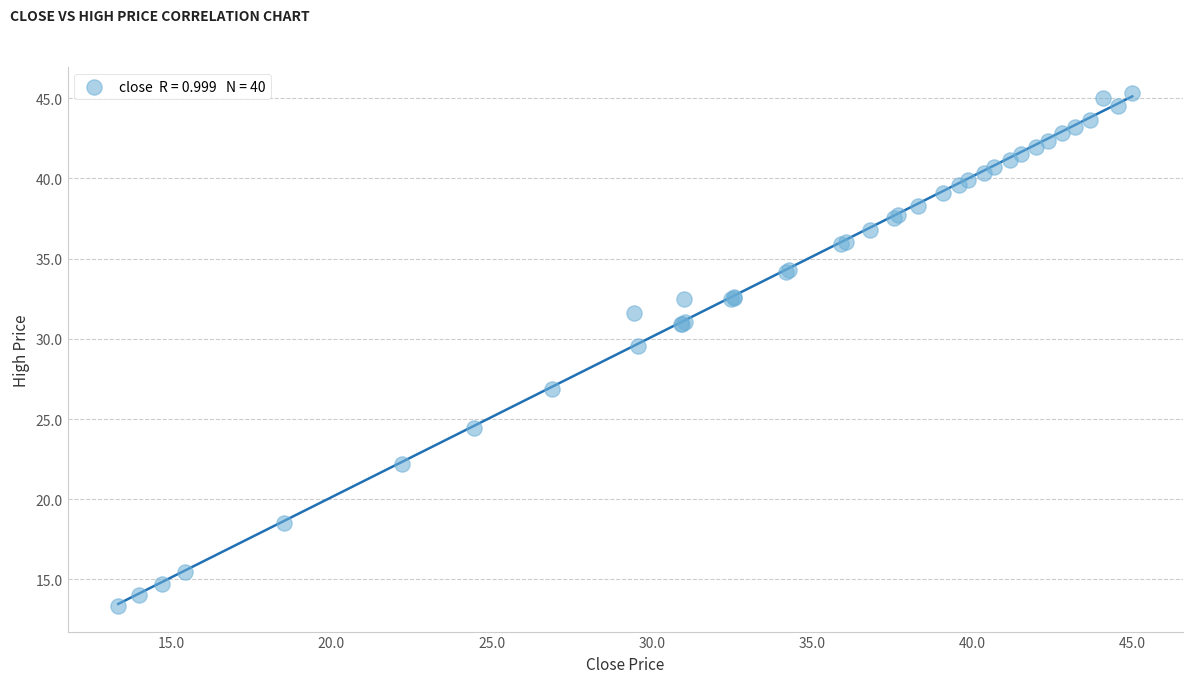

What Y value in the scatter plot is closest to 29?

29.6